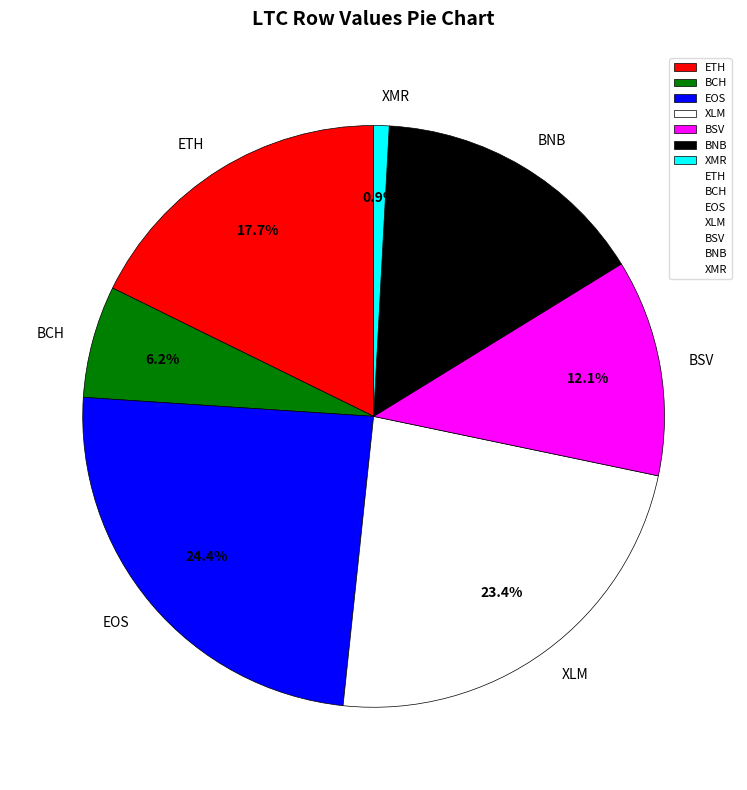

What percentage is NOT represented by BSV?

87.9%